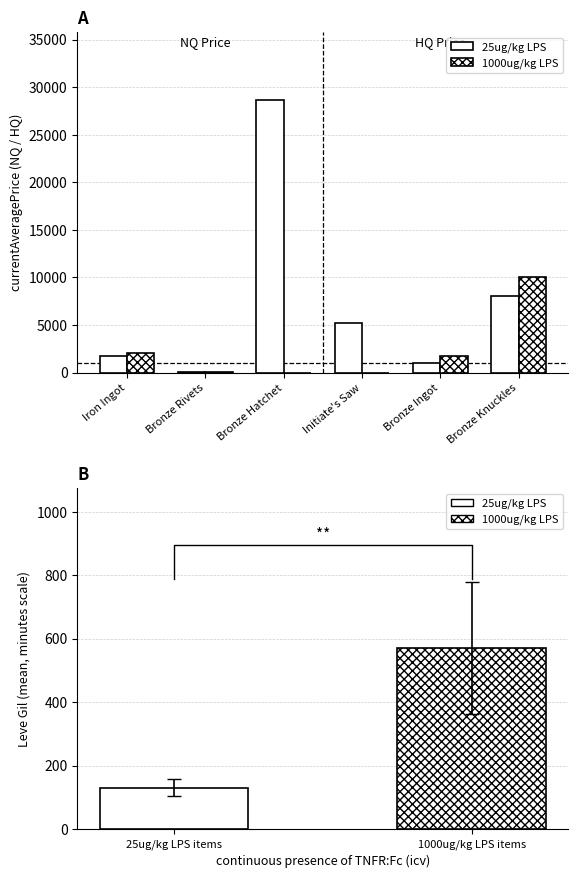

List the labels in order of 25ug/kg LPS value, largest first.

Bronze Hatchet, Bronze Knuckles, Initiate's Saw, Iron Ingot, Bronze Ingot, Bronze Rivets